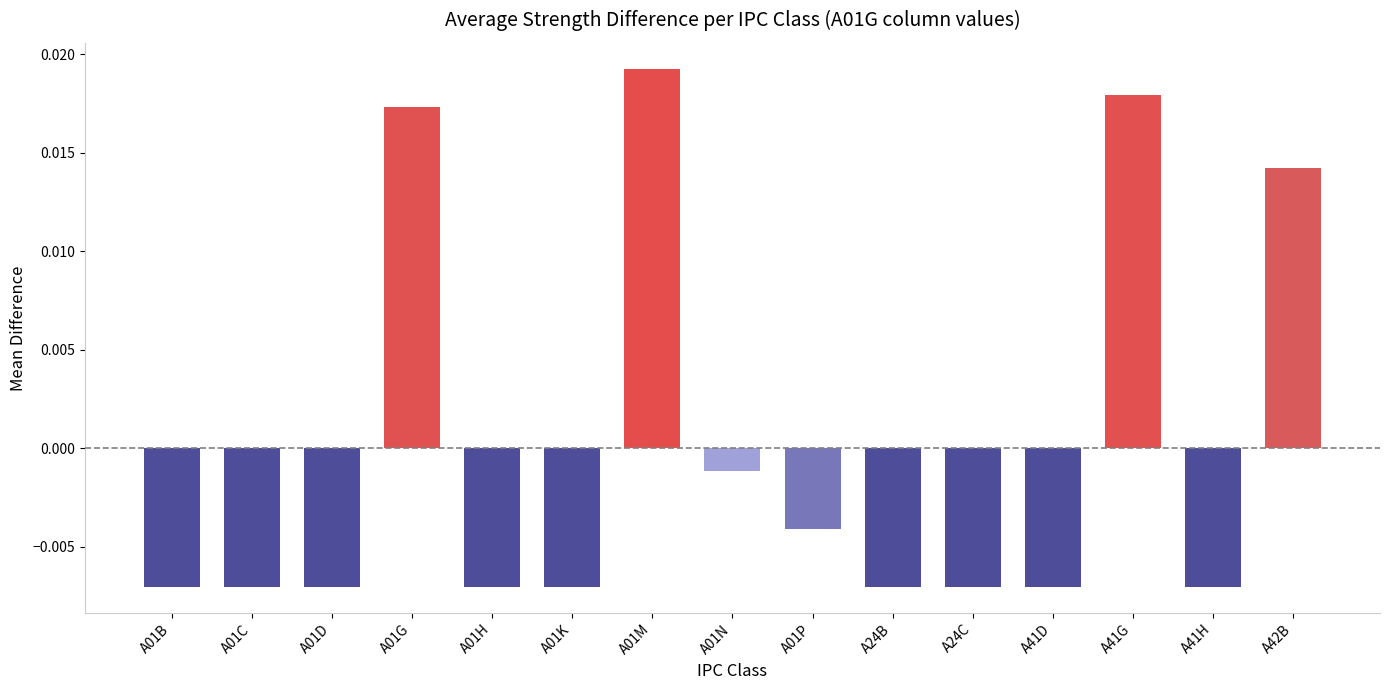

How many values are below 0?

11